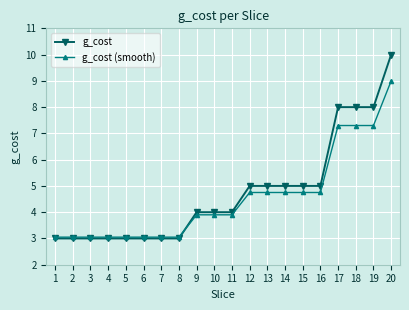

Is it true that g_cost equals 5.0 at 13?

True